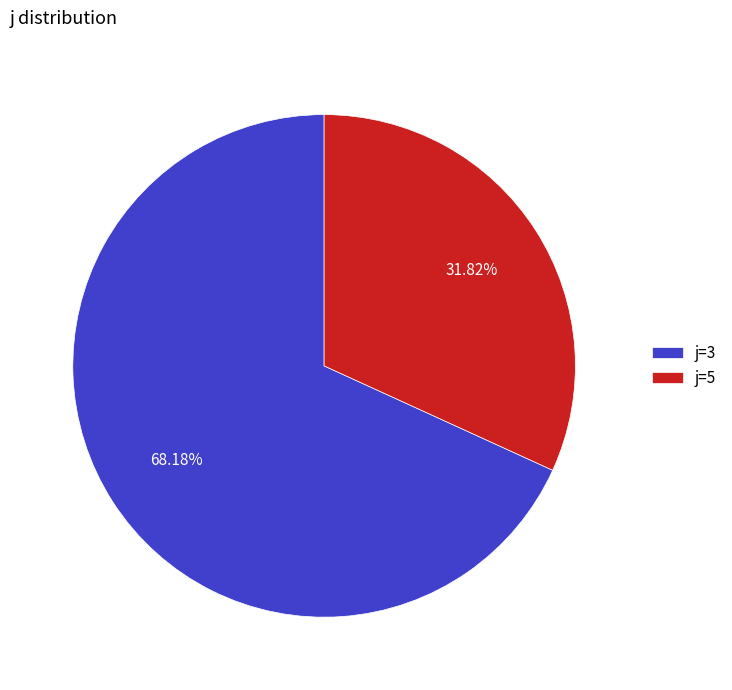

Do j=3 and j=5 together represent more than half of the pie?

Yes